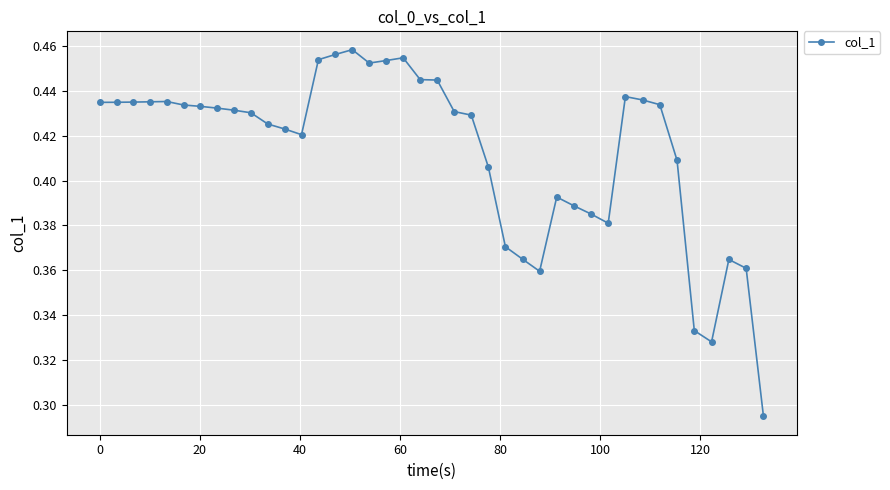

What is the sum of all values?

16.5